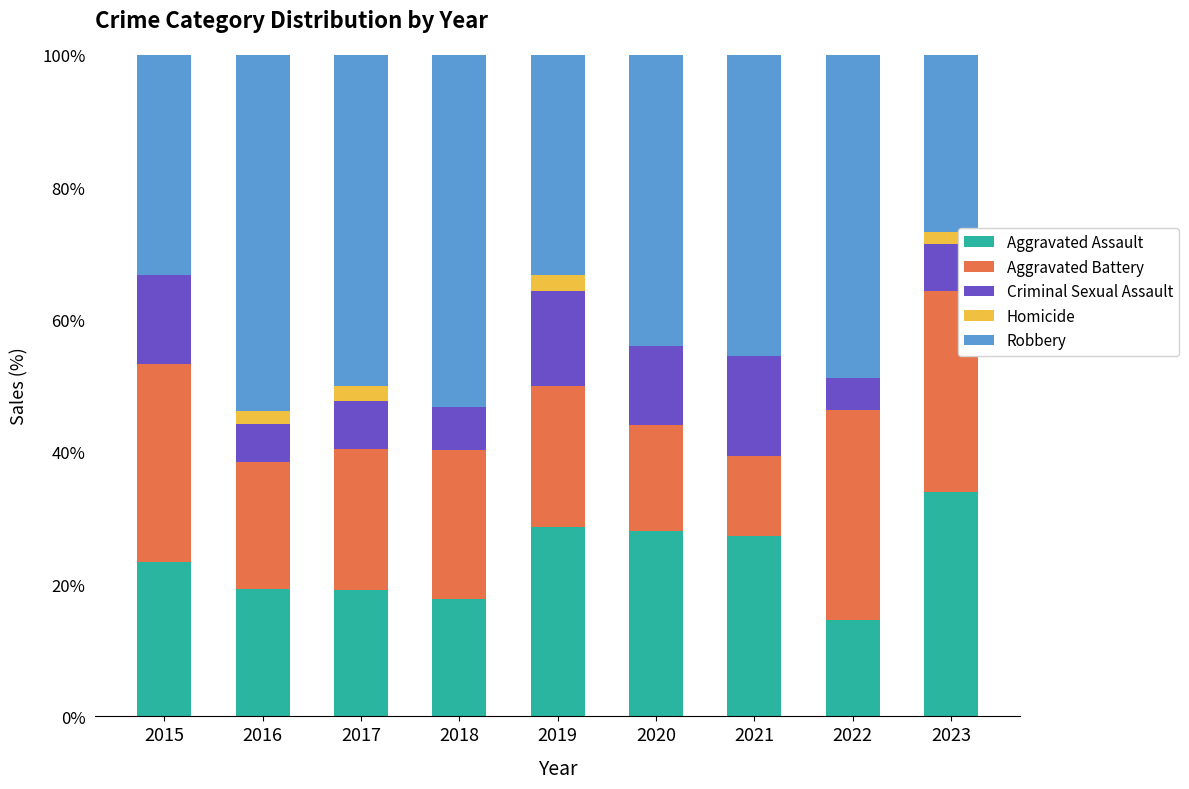

What is the maximum value for Aggravated Assault?

33.9